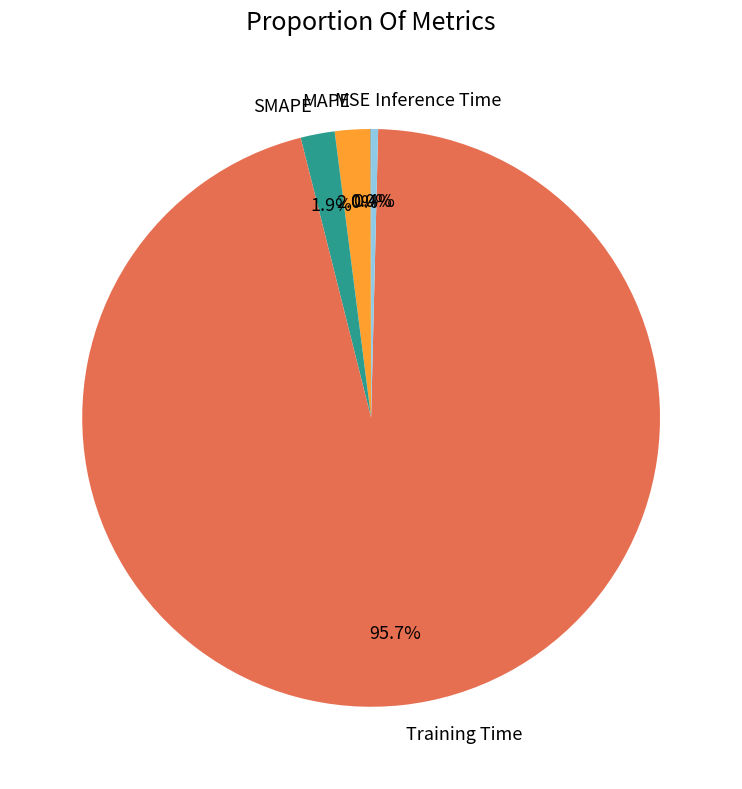

Which slice is the largest?

Training Time